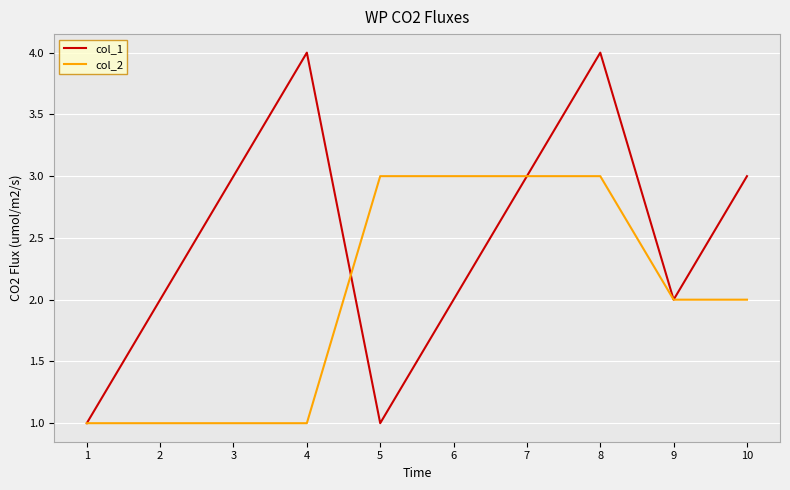

Rank the series by their average value, from lowest to highest.

col_2, col_1